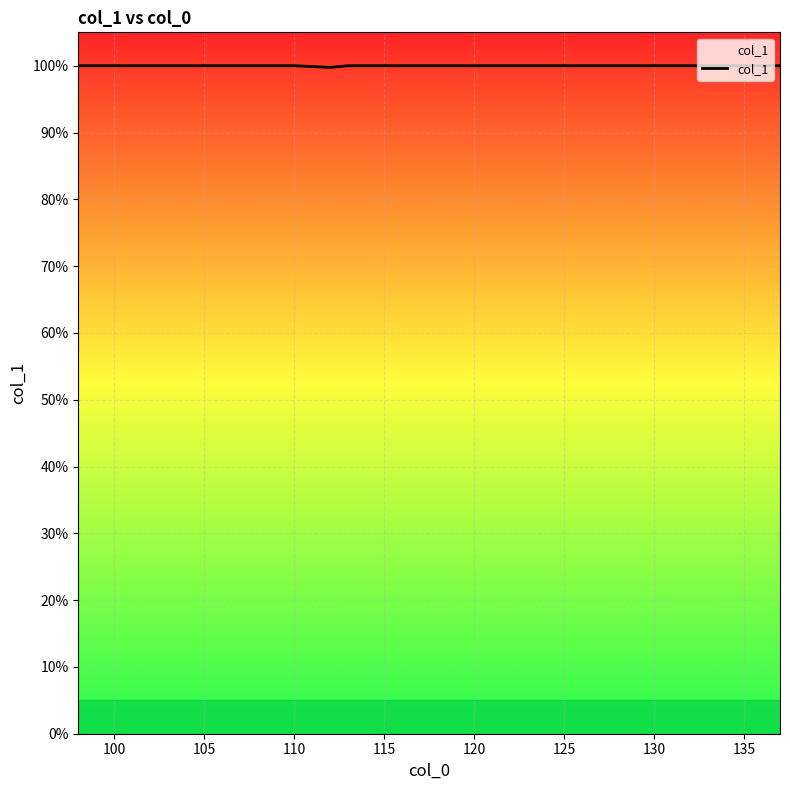

Is this an area chart (filled region under the line)?

Yes